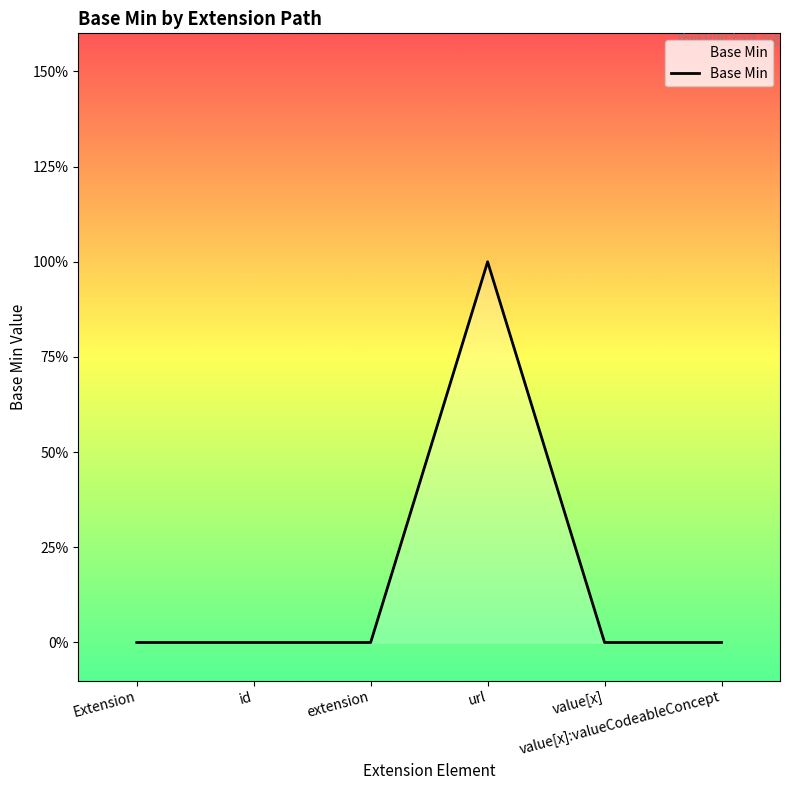

Is this an area chart (filled region under the line)?

Yes